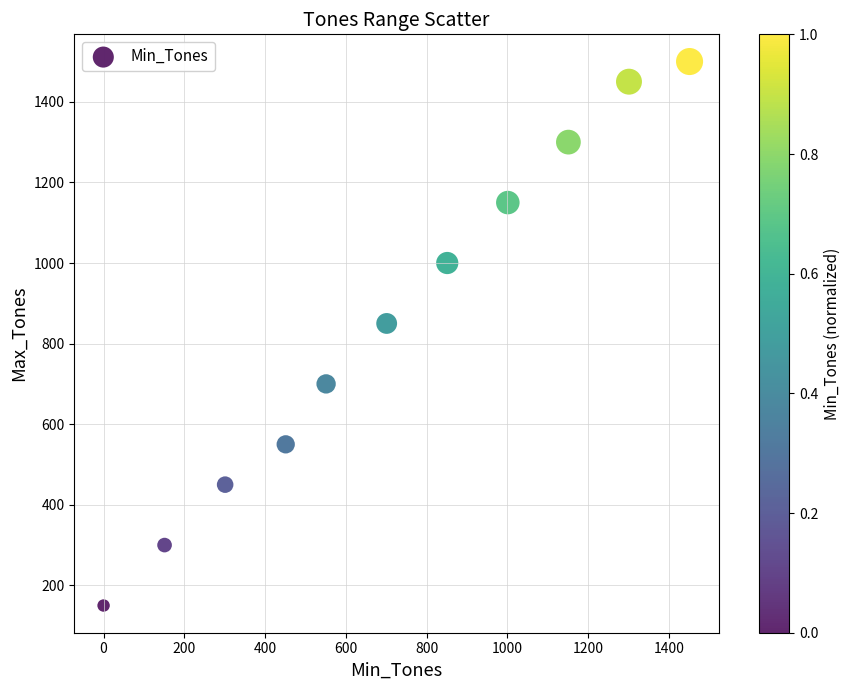

What is the range of Y values (max minus min)?

1350